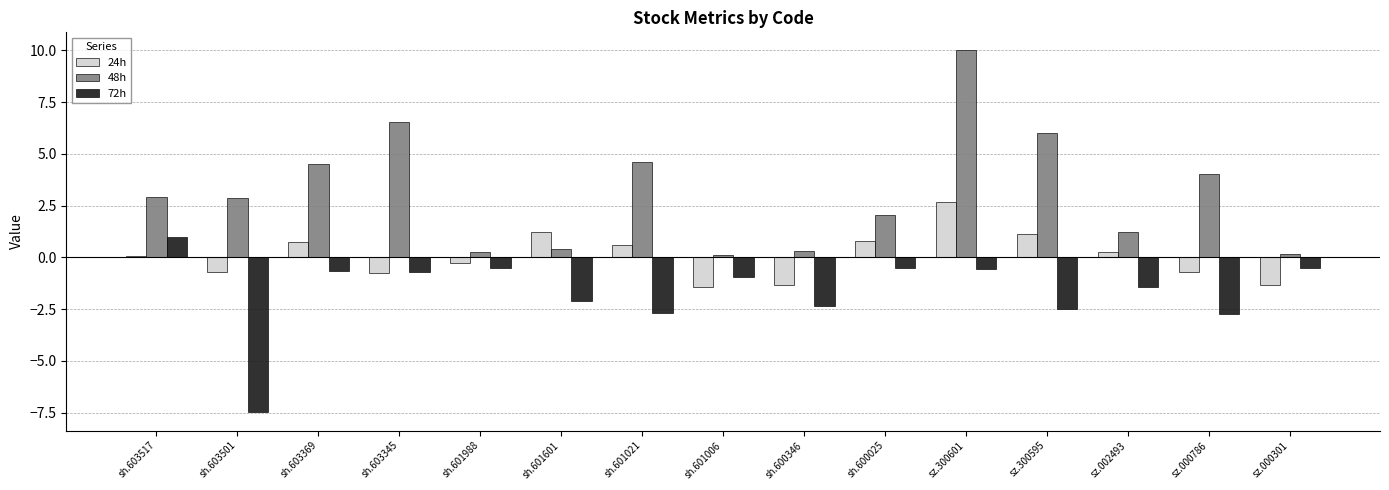

What is the difference between the maximum and minimum values in the 24h series?

4.1